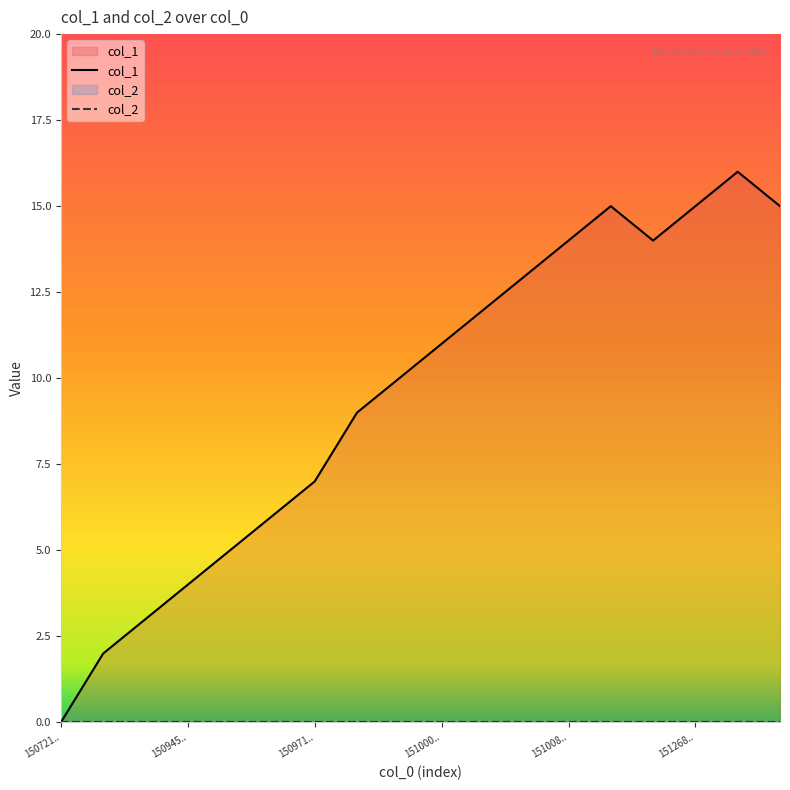

Reading right to left, transcribe all the data shown in this chart.

15	16	15	14	15	14	13	12	11	10	9	7	6	5	4	3	2	0